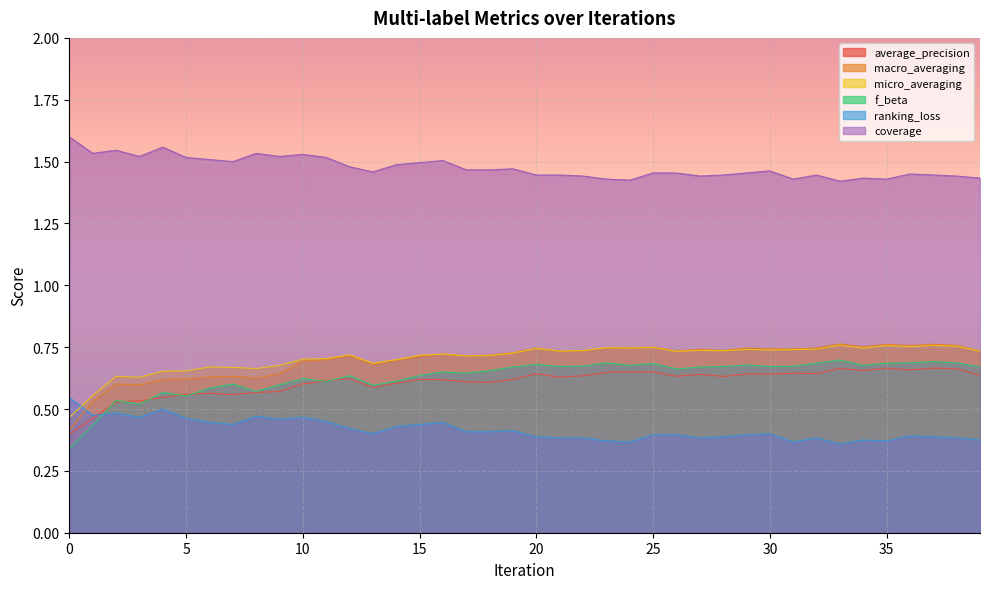

What is the difference between the ranking_loss values at 19 and 8?

0.1